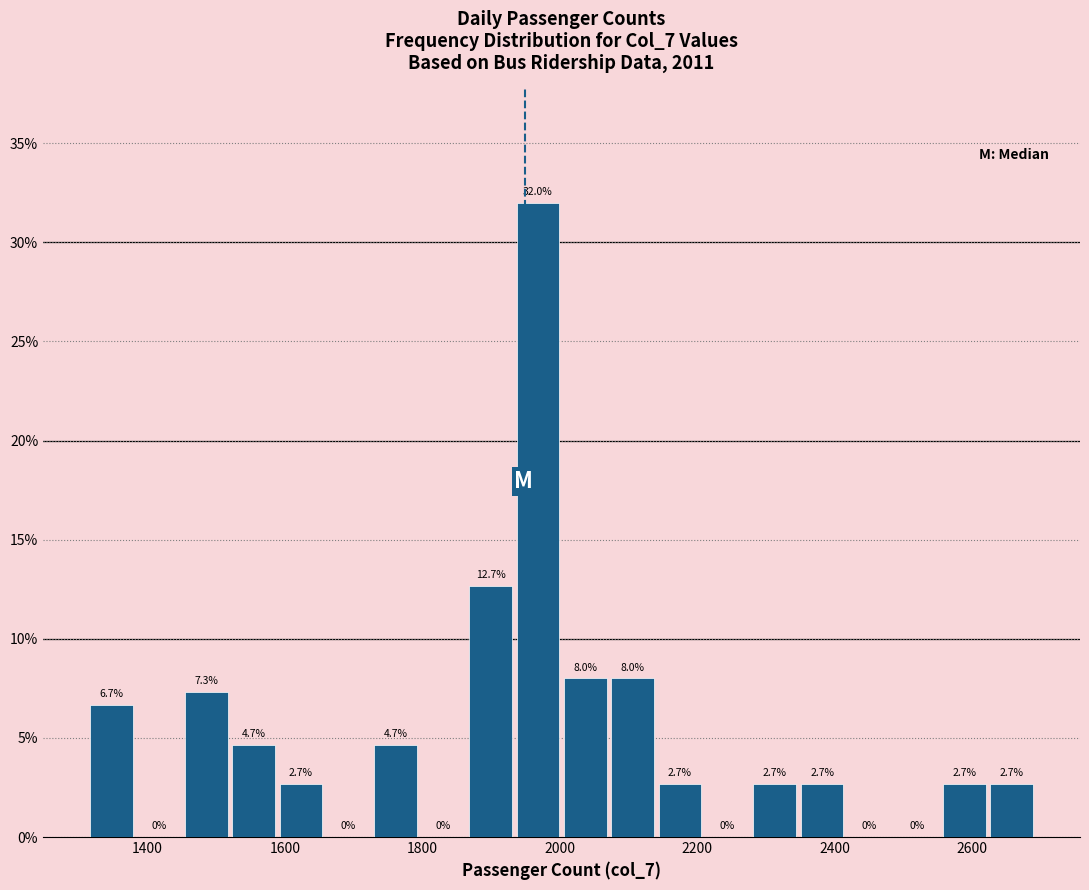

Read against the x-axis, roughly where is the centre of the tallest bar?

1960